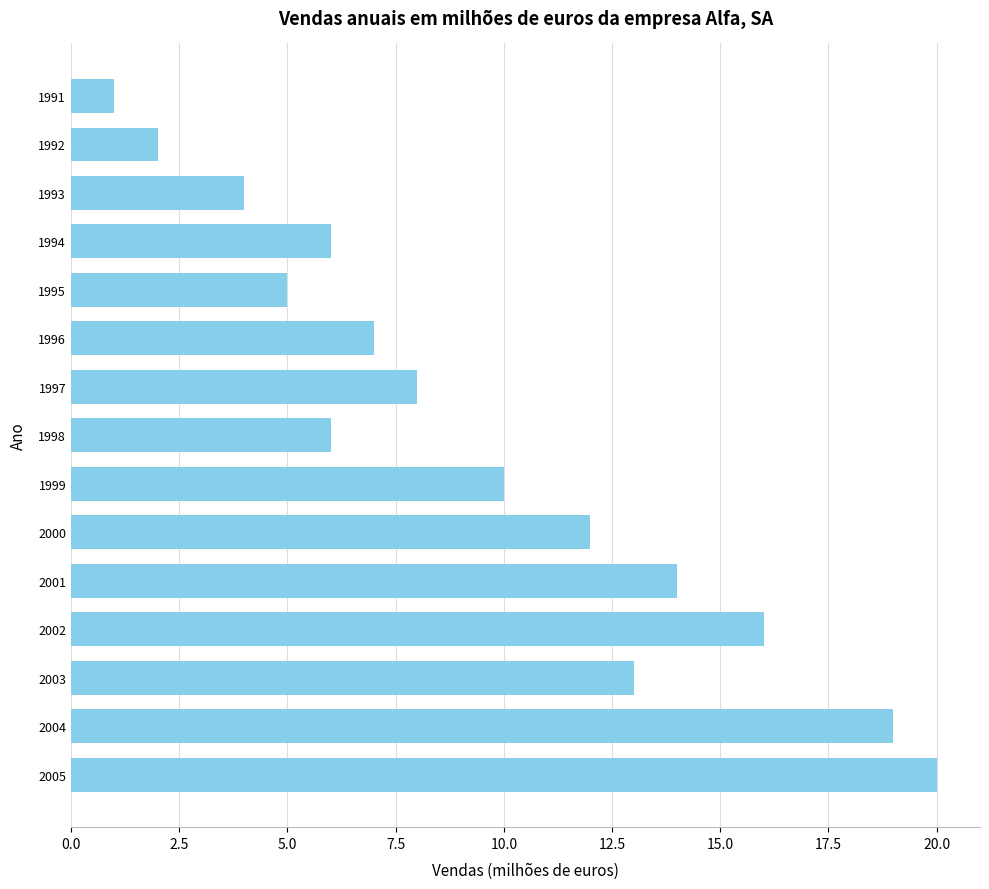

Reading top to bottom, what are all the values shown in this chart?

1991=1	1992=2	1993=4	1994=6	1995=5	1996=7	1997=8	1998=6	1999=10	2000=12	2001=14	2002=16	2003=13	2004=19	2005=20